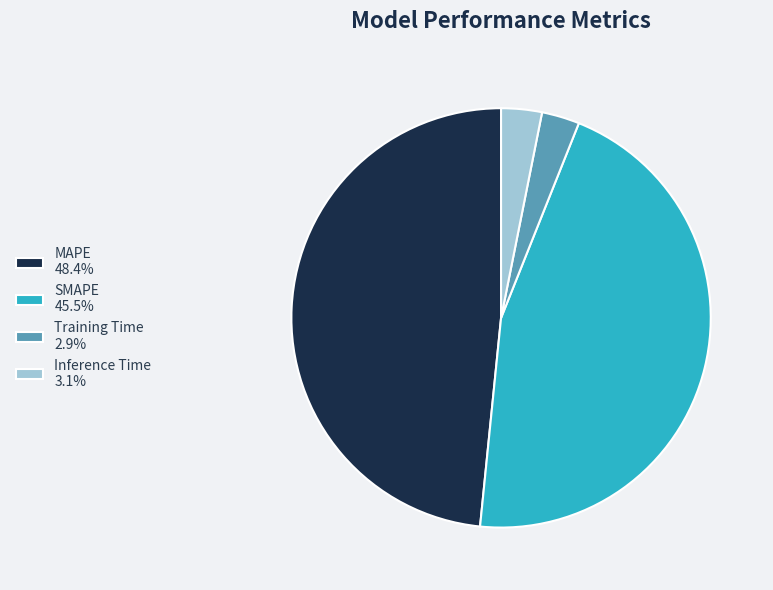

Do SMAPE and Inference Time together represent more than half of the pie?

No